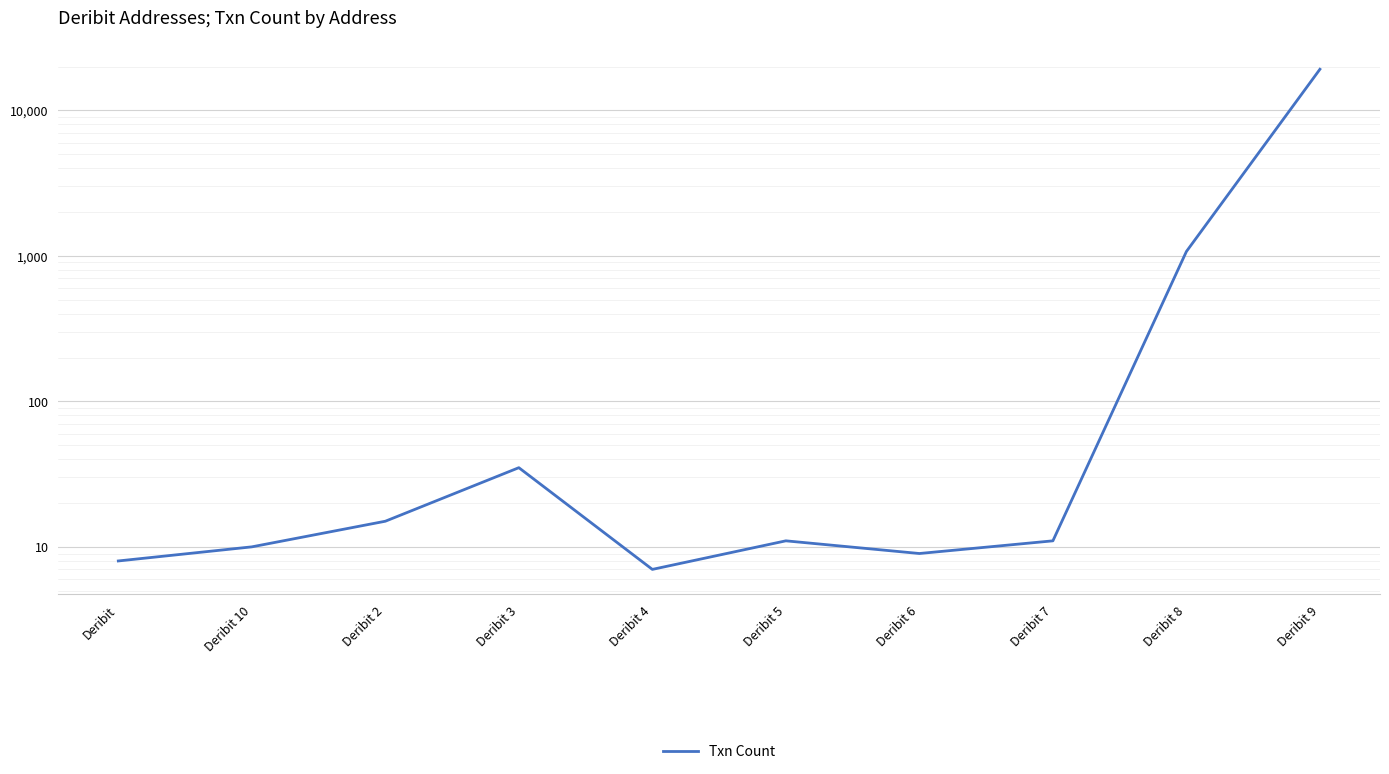

Which has a higher value, Deribit 10 or Deribit?

Deribit 10